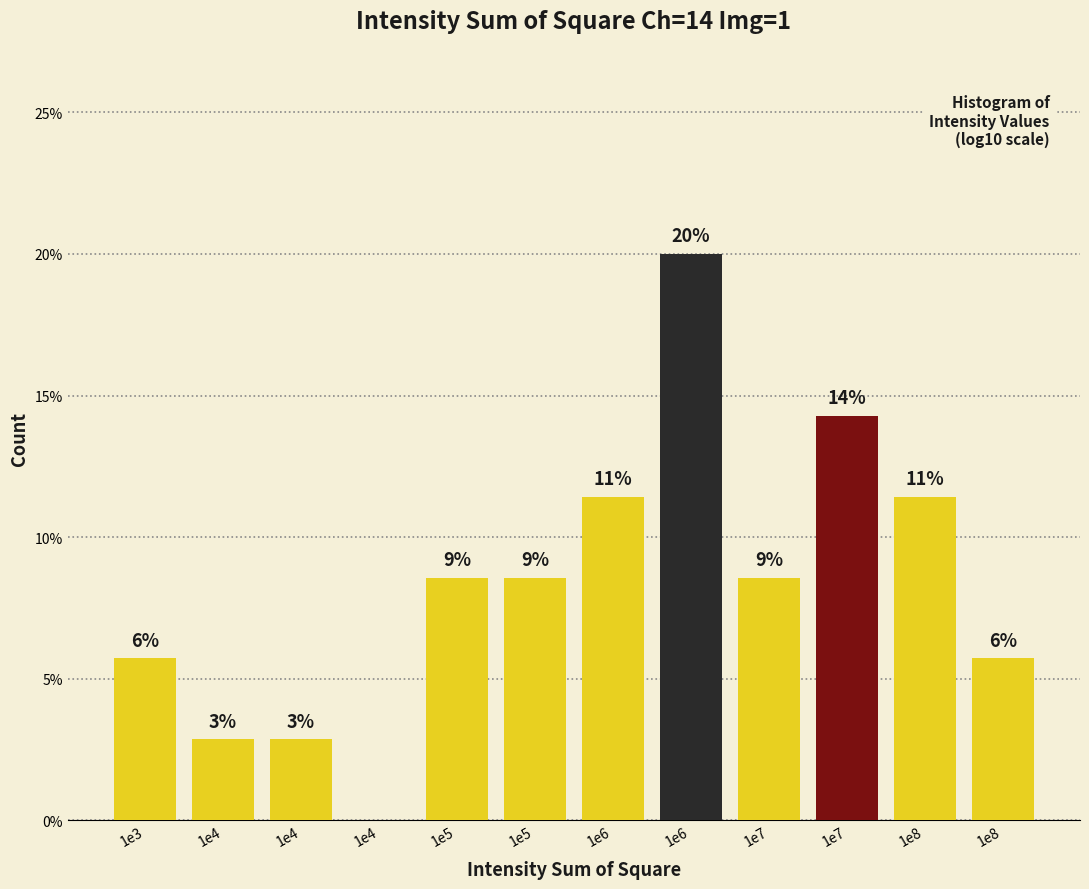

Are the bars horizontal?

No